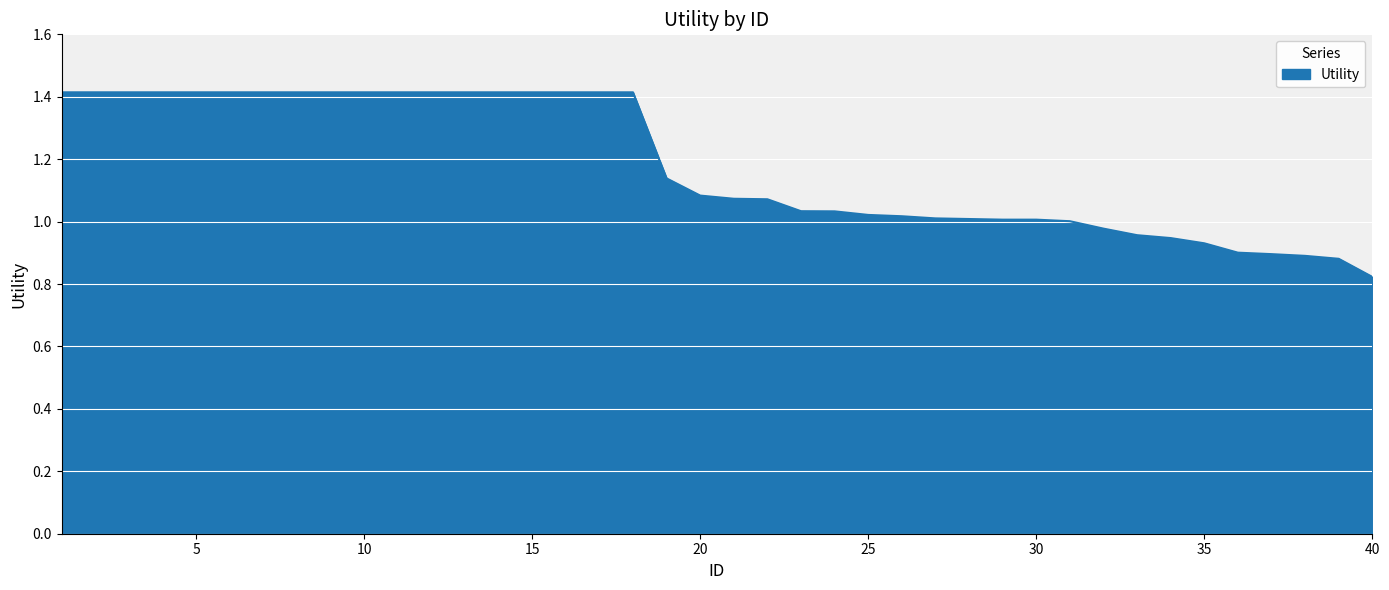

What is the difference between the maximum and minimum values?

0.6